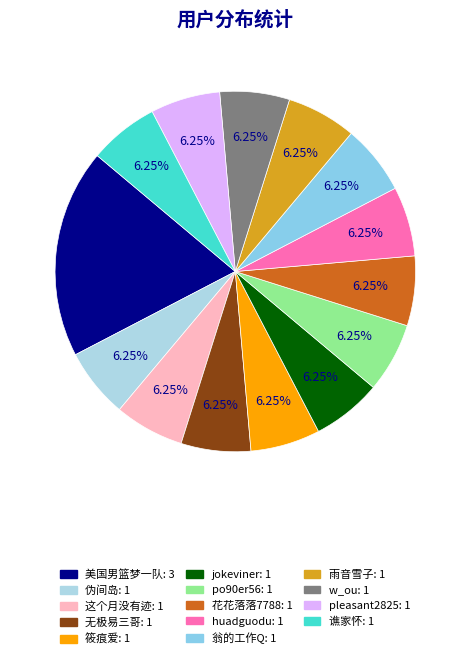

To the nearest percent, what portion does 无极易三哥 represent?

6%